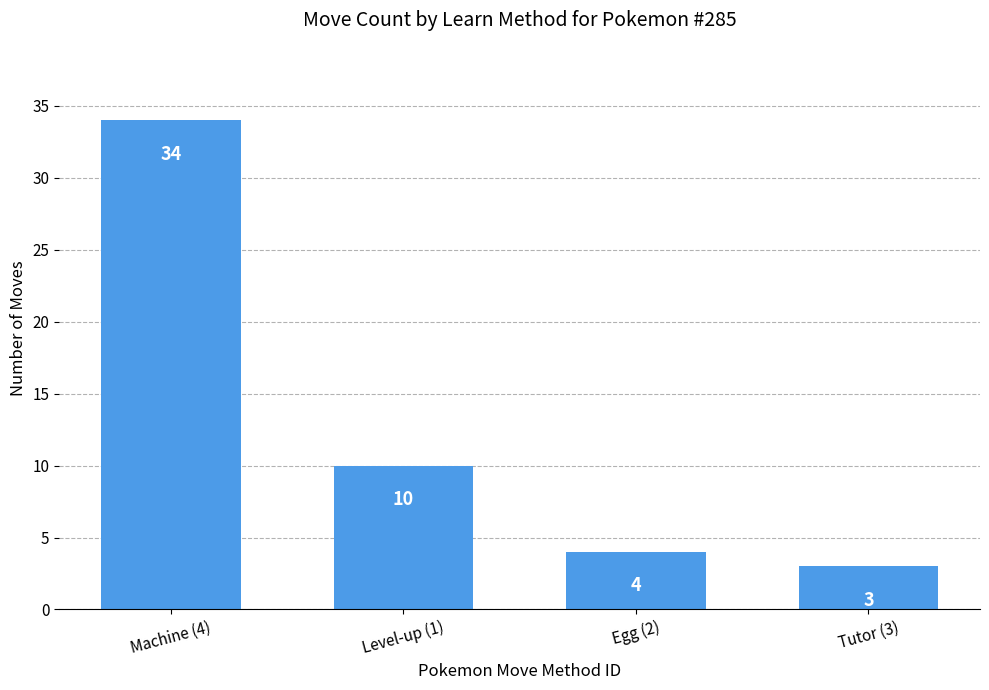

Approximately how many times larger is the value at Machine (4) compared to Tutor (3)?

11.3